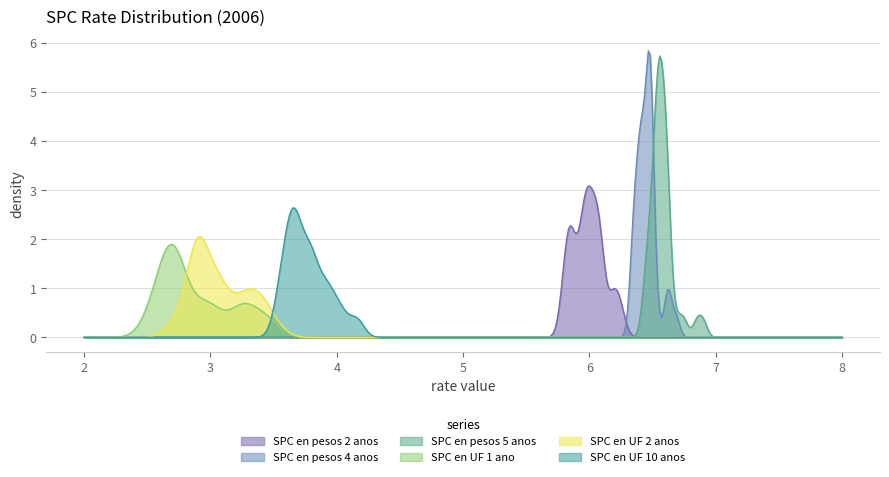

How many lines are shown in the chart?

6